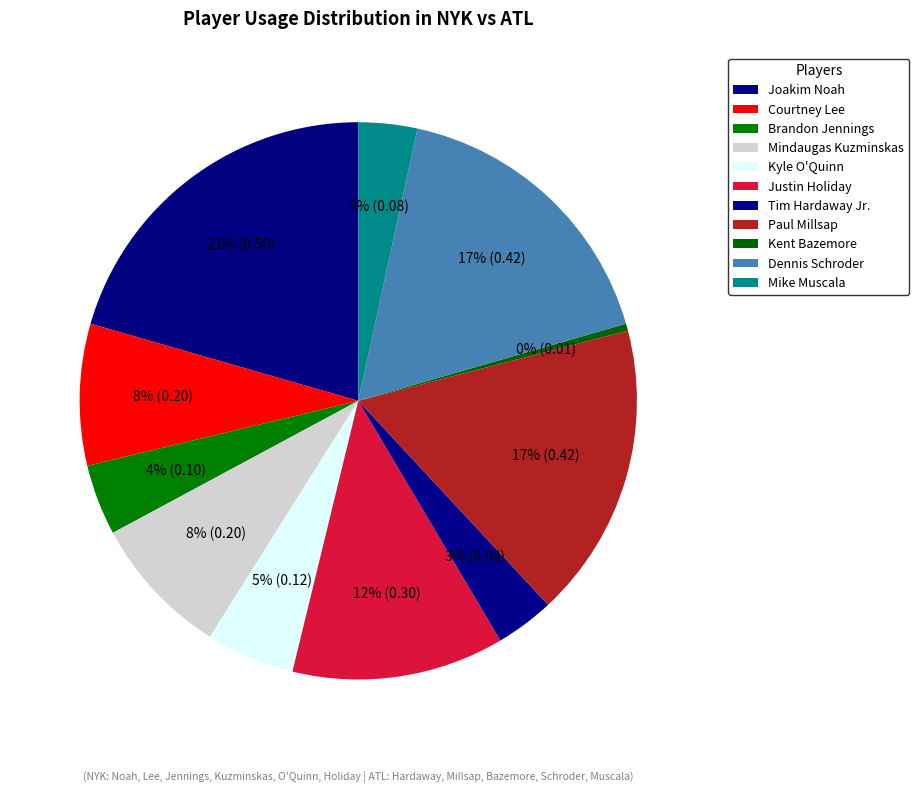

Does Kyle O'Quinn account for over 50% of the chart?

No